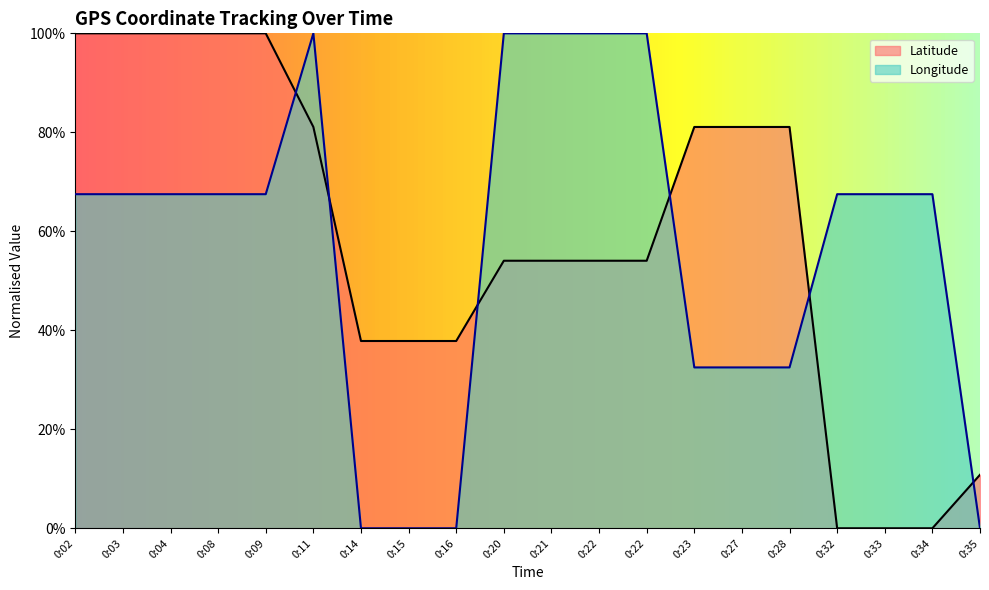

At which category is the sum across all series the highest?

0:11